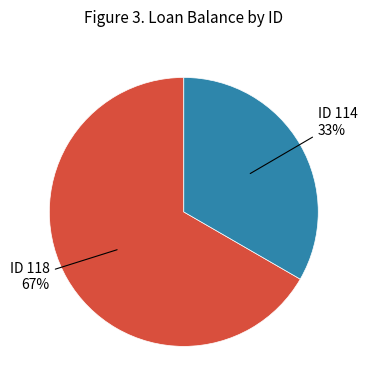

Between ID 114 and ID 118, which is larger?

ID 118